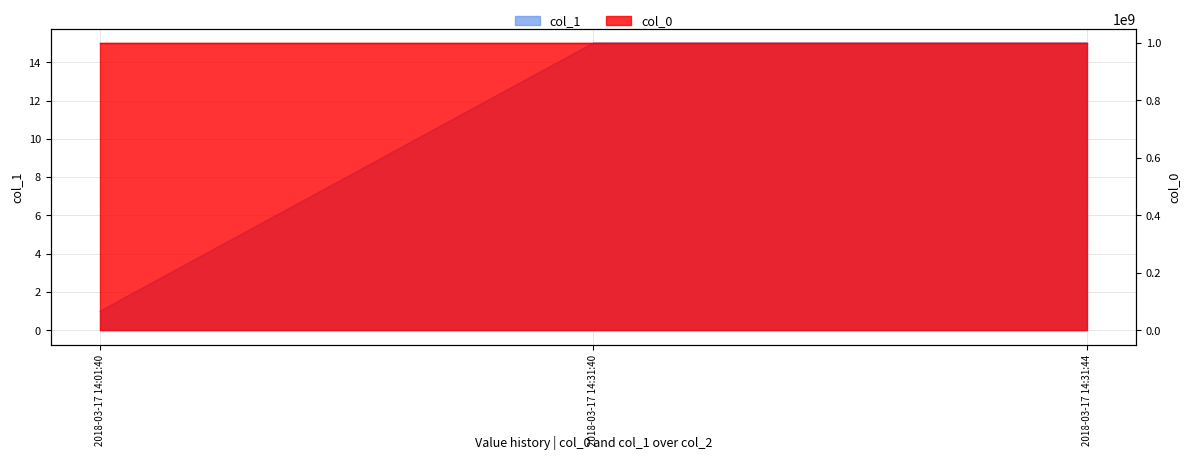

List the labels in order of value, smallest first.

2018-03-17 14:01:40, 2018-03-17 14:31:40, 2018-03-17 14:31:44